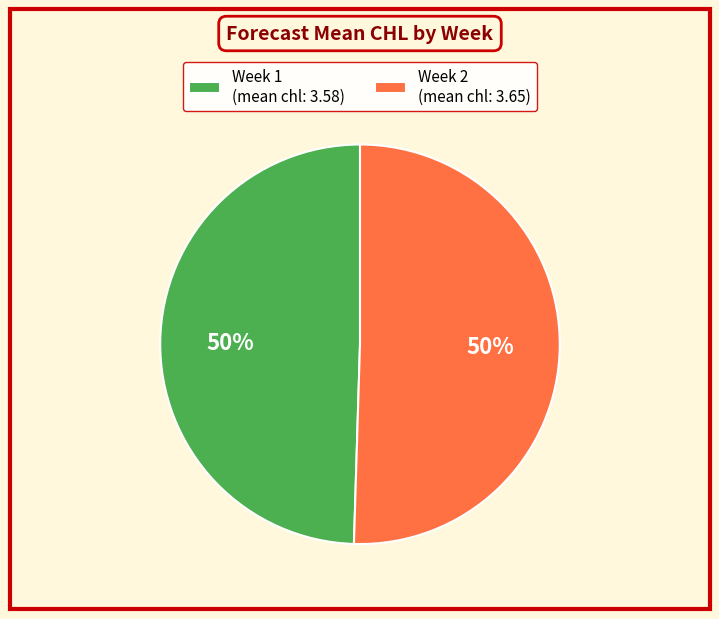

Count the number of slices in the pie.

2